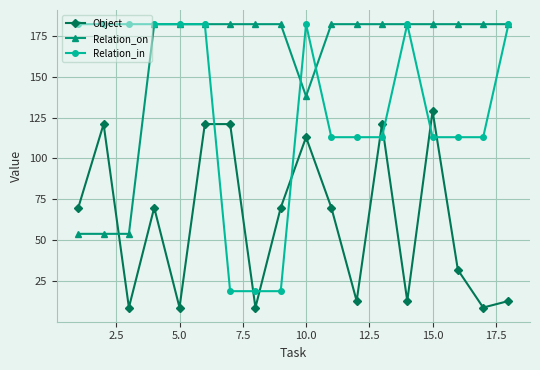

True or false: Relation_in and Relation_on cross at least once.

True